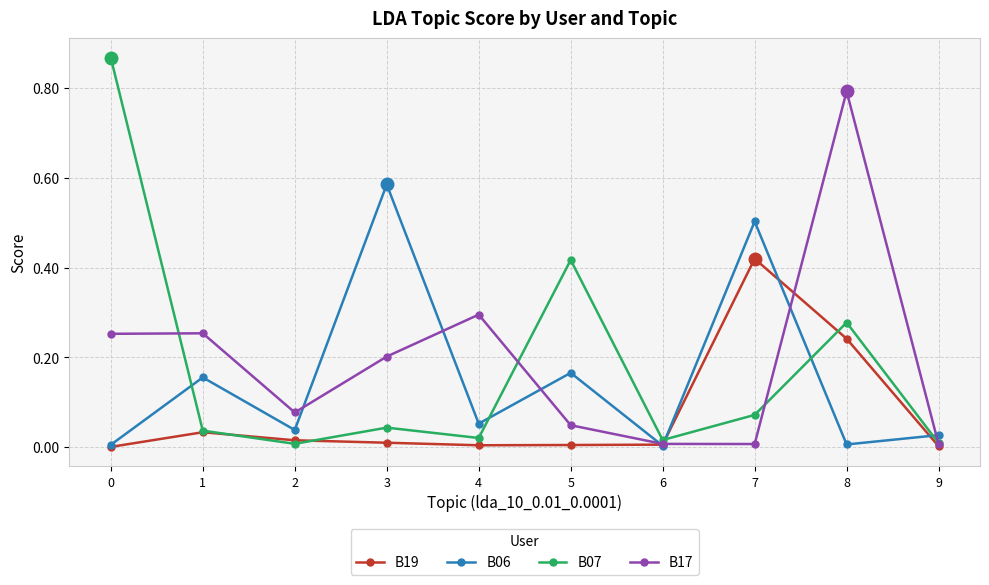

Is it true that B17 equals 0.0 at 5?

True